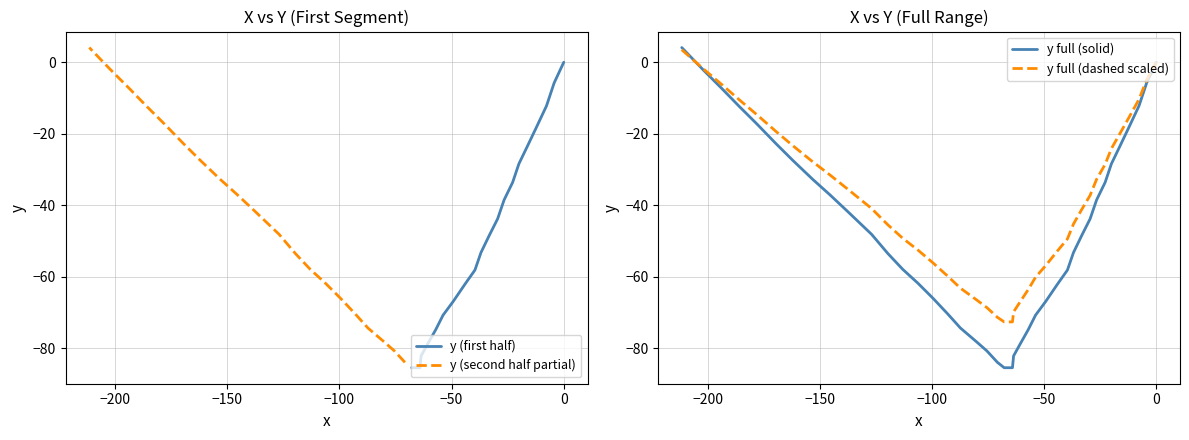

What is the difference between the maximum and minimum values?

89.5